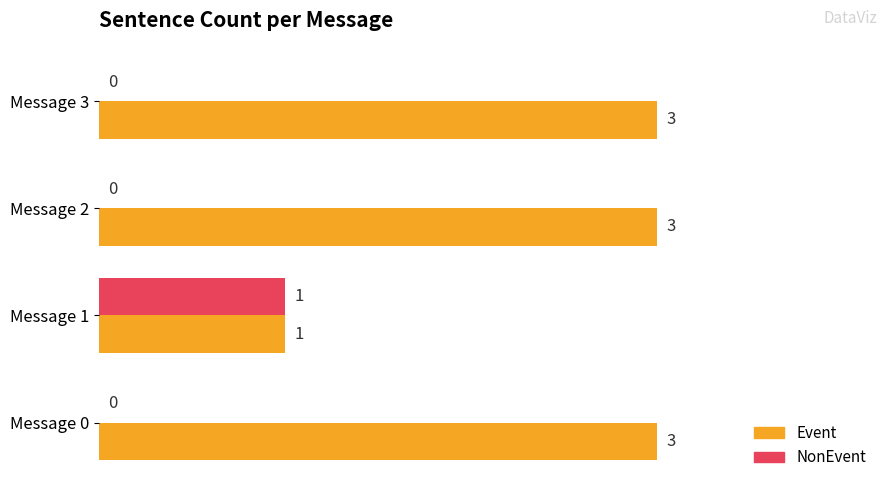

What is the sum of the Event values at Message 2 and Message 1?

4